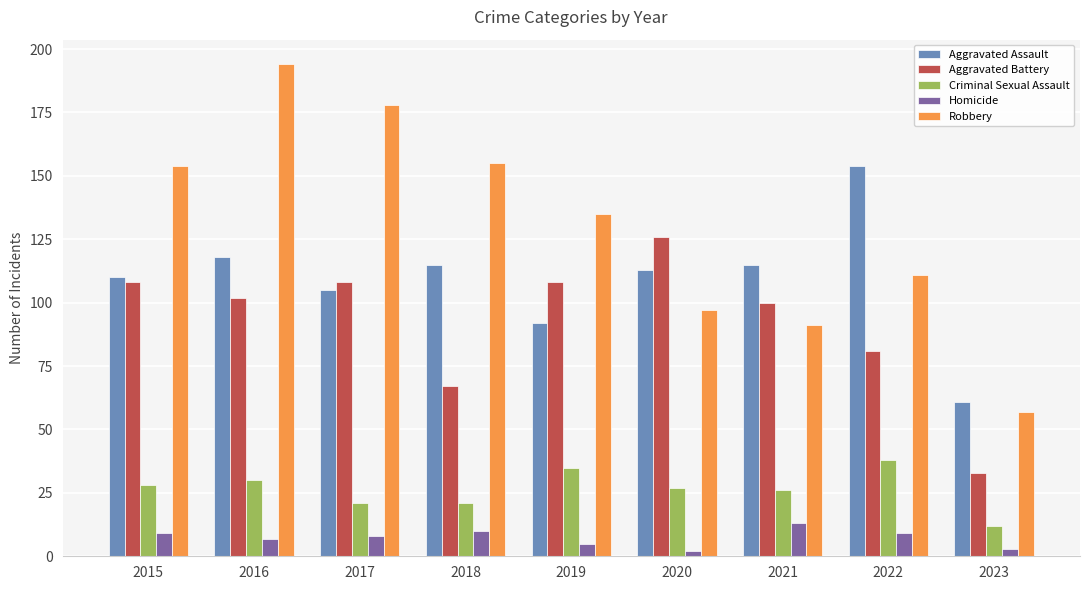

Reading left to right, extract all data points from this chart.

Aggravated Assault: 2015=110	2016=118	2017=105	2018=115	2019=92	2020=113	2021=115	2022=154	2023=61
Aggravated Battery: 2015=108	2016=102	2017=108	2018=67	2019=108	2020=126	2021=100	2022=81	2023=33
Criminal Sexual Assault: 2015=28	2016=30	2017=21	2018=21	2019=35	2020=27	2021=26	2022=38	2023=12
Homicide: 2015=9	2016=7	2017=8	2018=10	2019=5	2020=2	2021=13	2022=9	2023=3
Robbery: 2015=154	2016=194	2017=178	2018=155	2019=135	2020=97	2021=91	2022=111	2023=57